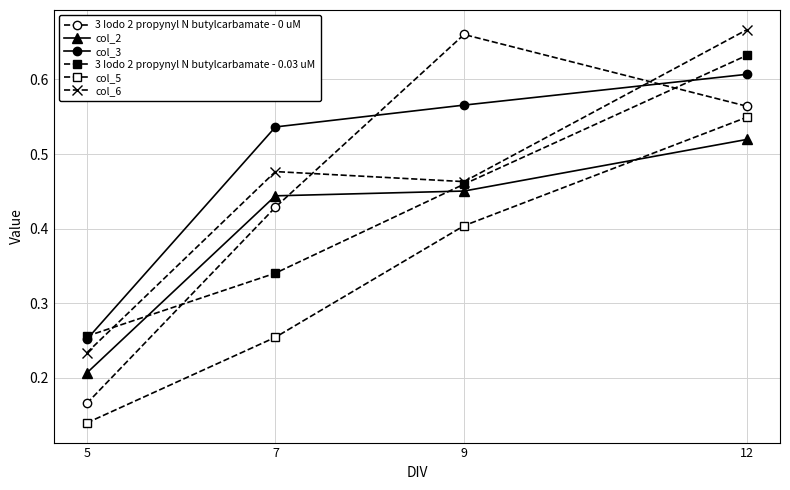

Which series ends up on top after the final intersection of 3 Iodo 2 propynyl N butylcarbamate - 0 uM and col_3?

col_3